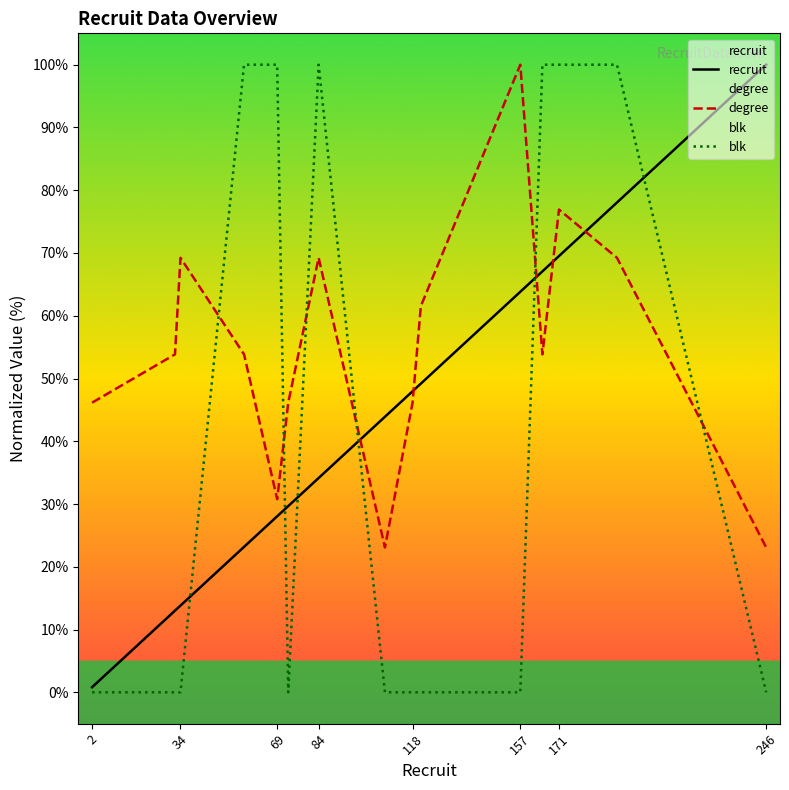

At how many categories does at least one series exceed 76?

8